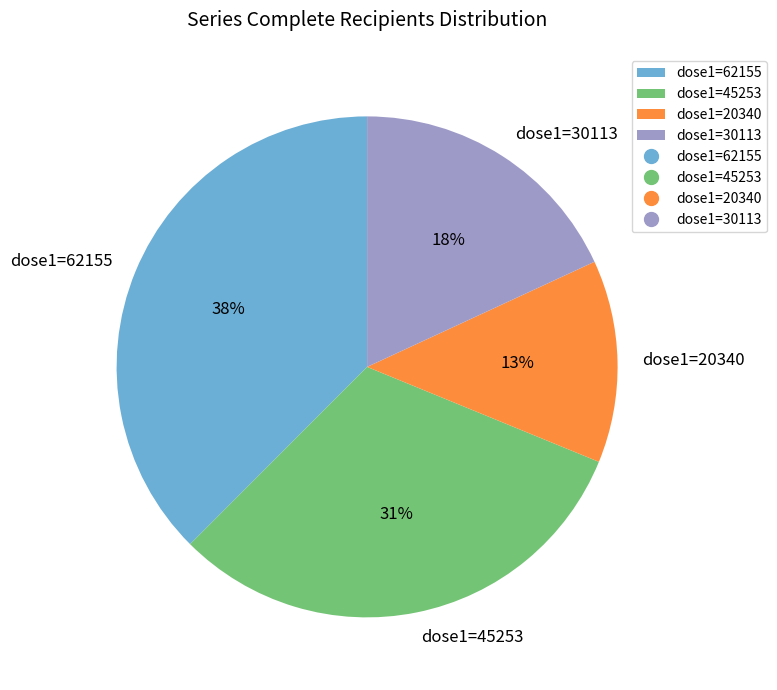

Between dose1=45253 and dose1=20340, which is larger?

dose1=45253